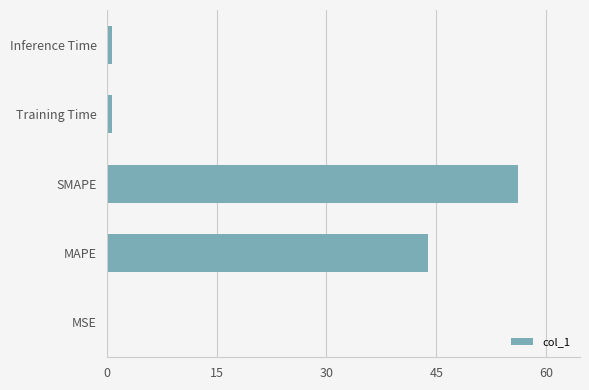

Where is the data nearest to the value 28?

MAPE